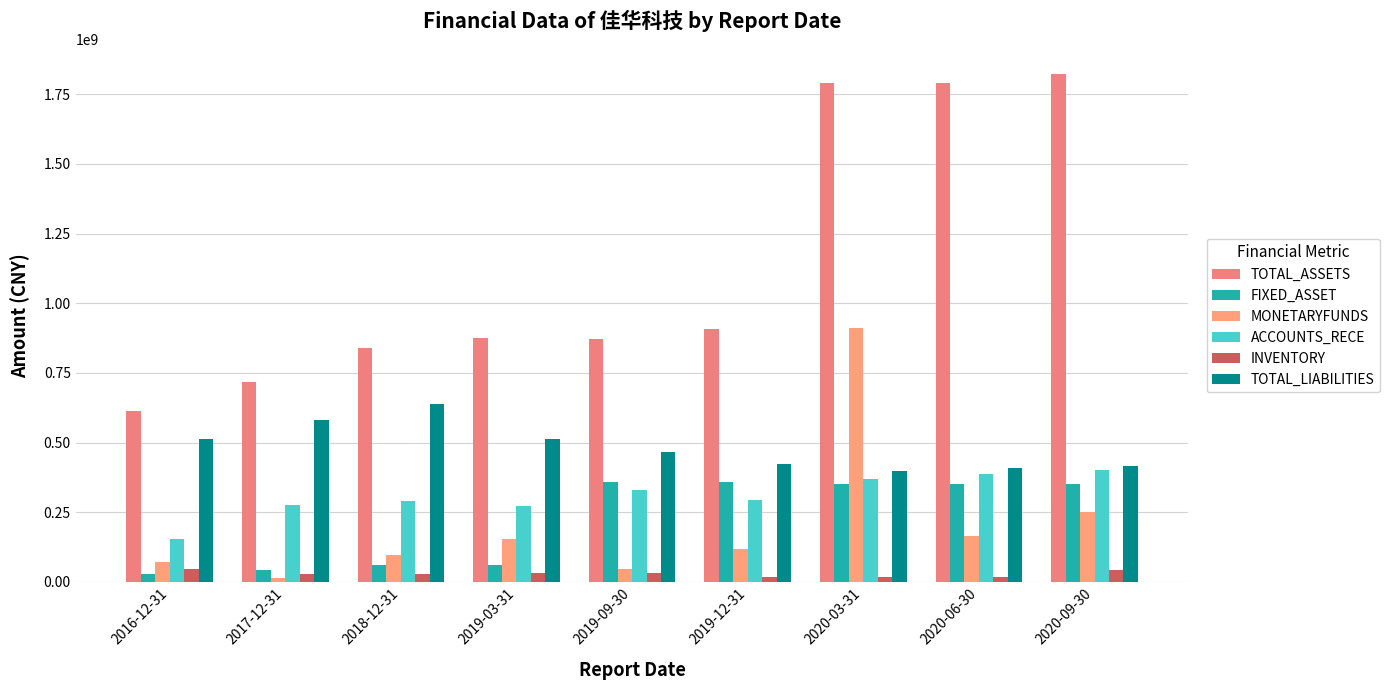

Where does the MONETARYFUNDS series first go above 118047628?

2019-03-31